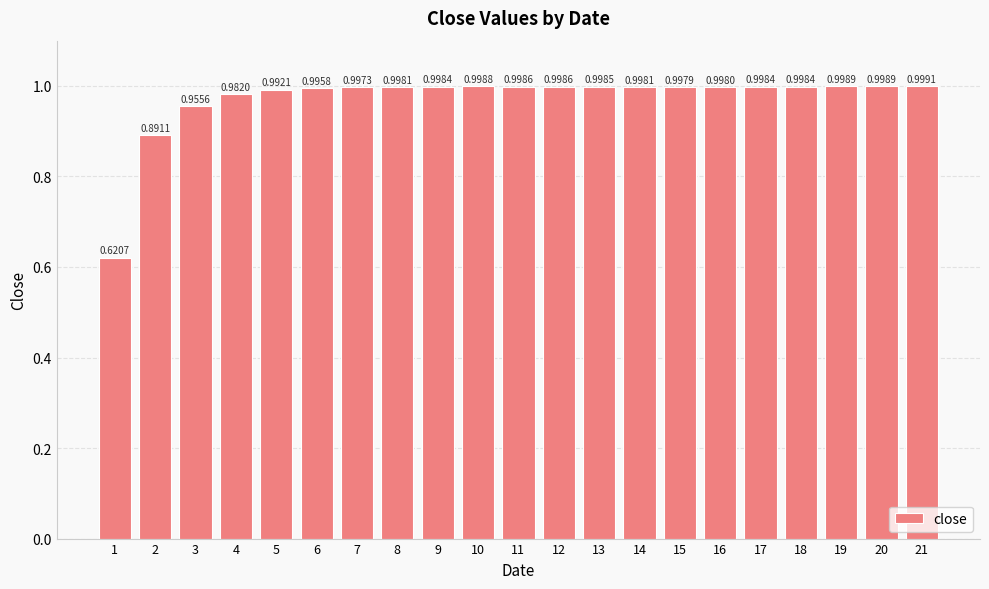

Between 17 and 14, which is larger?

17